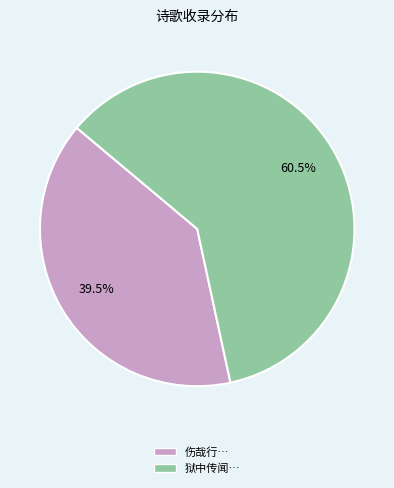

To the nearest percent, what is the difference between the largest and smallest slice percentages?

21%